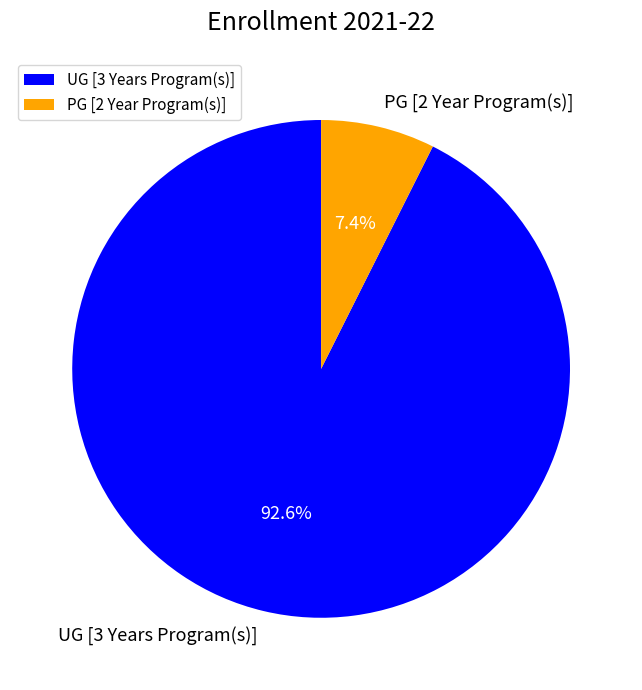

To the nearest percent, what is the difference between the largest and smallest slice percentages?

85%